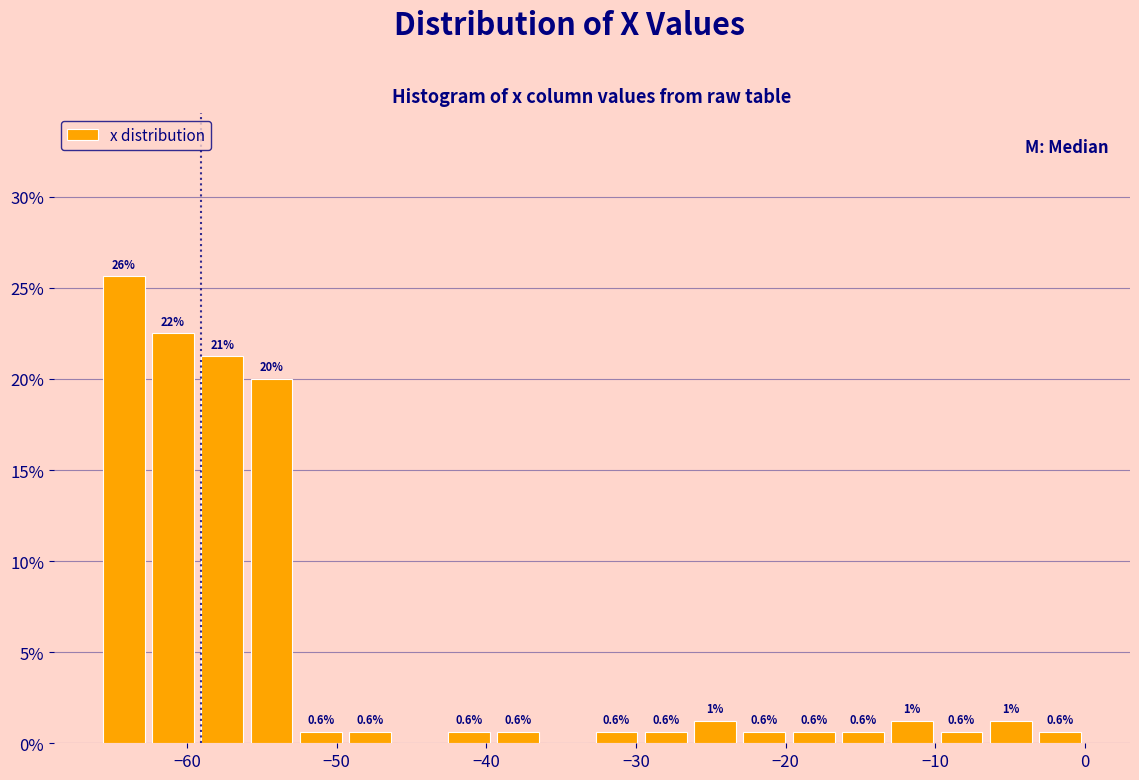

Read against the x-axis, roughly where is the centre of the tallest bar?

-64